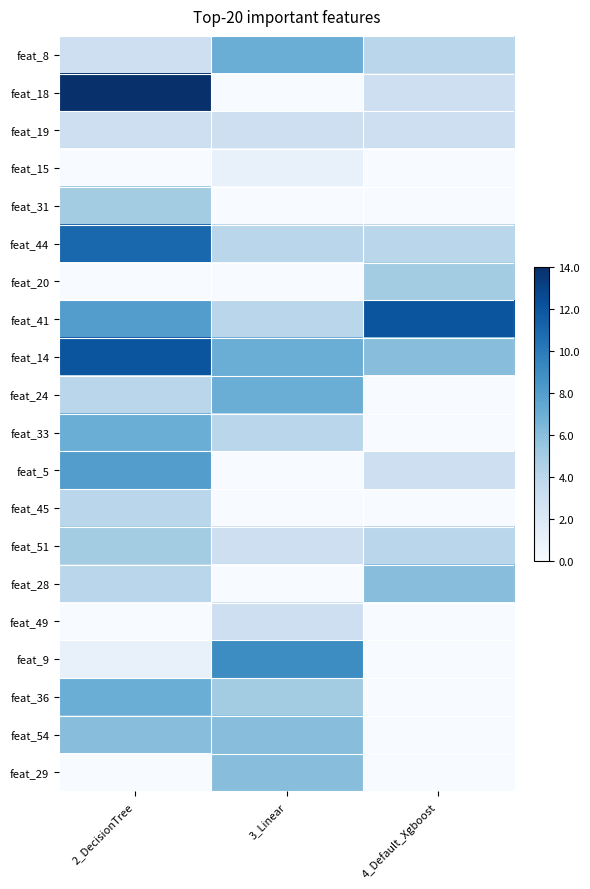

Which has a higher value, 3_Linear or 2_DecisionTree?

3_Linear